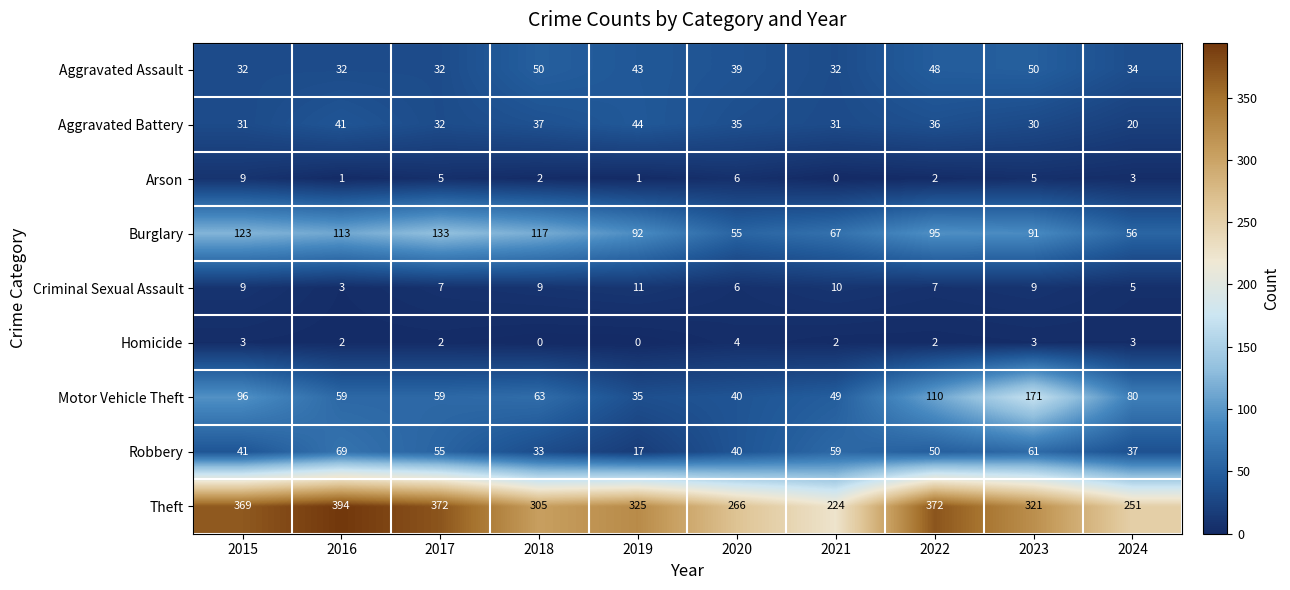

What is the minimum value for Theft?

224